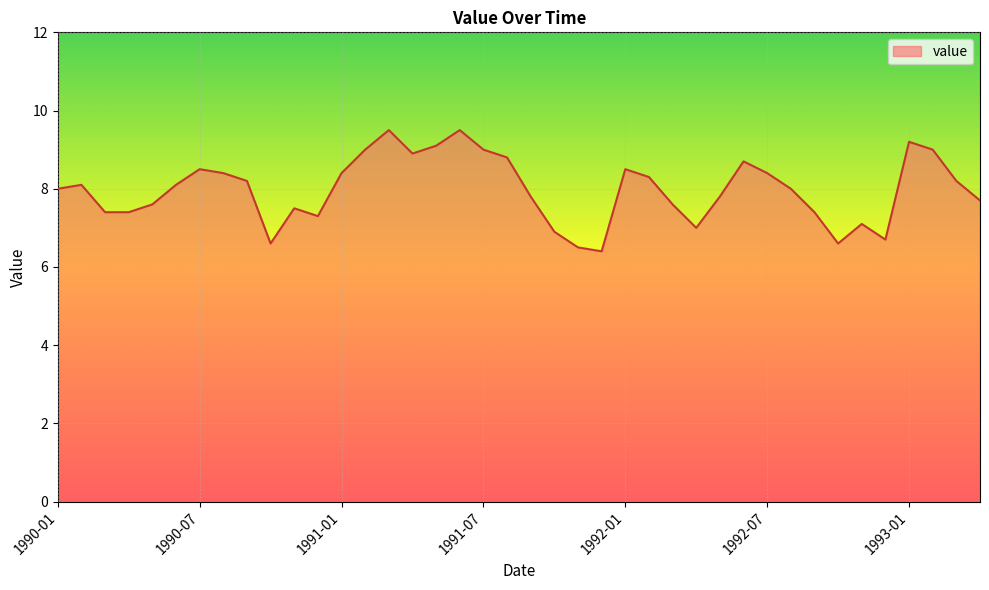

What is the difference between the maximum and minimum values?

3.1